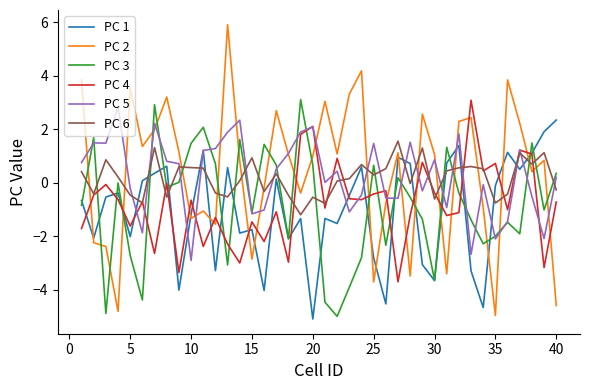

How many lines are shown in the chart?

6